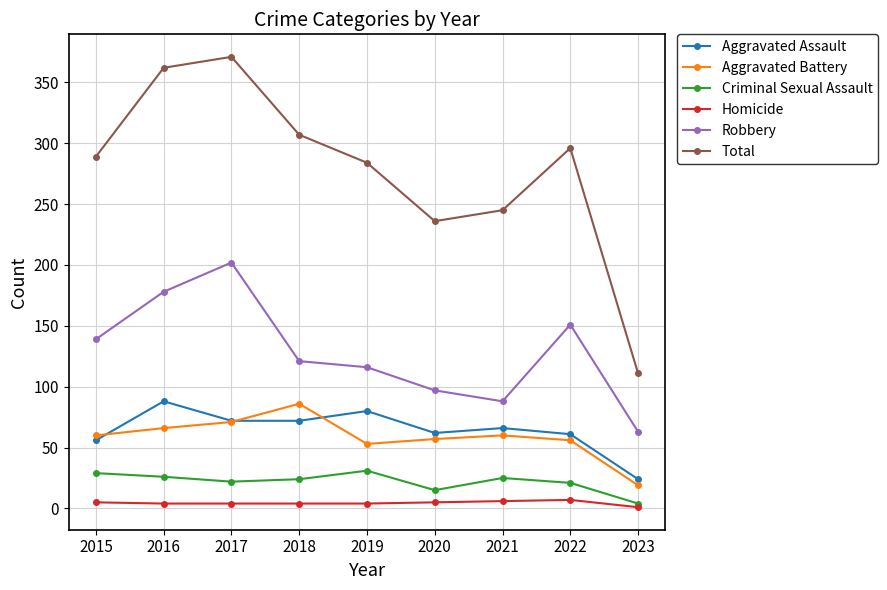

True or false: Aggravated Assault has a value of 24 at 2023.

True